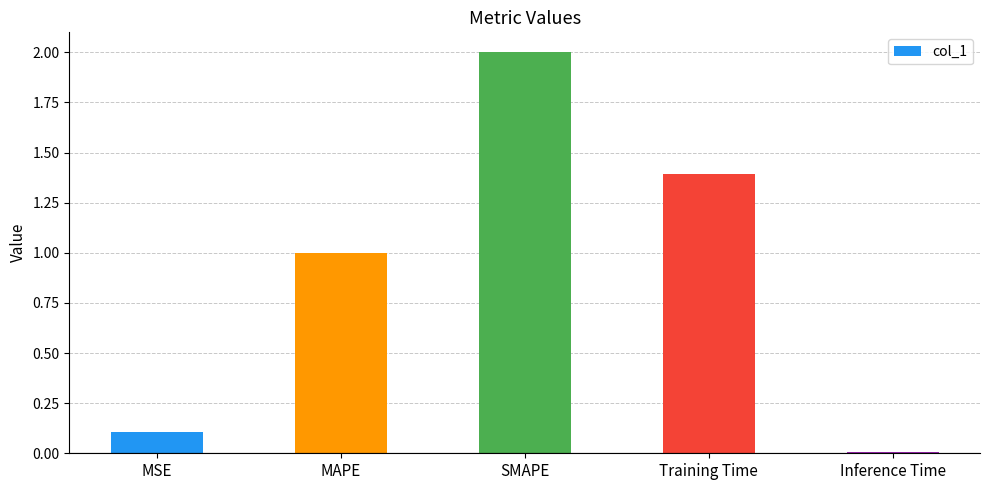

Which category has the highest value across all series?

SMAPE